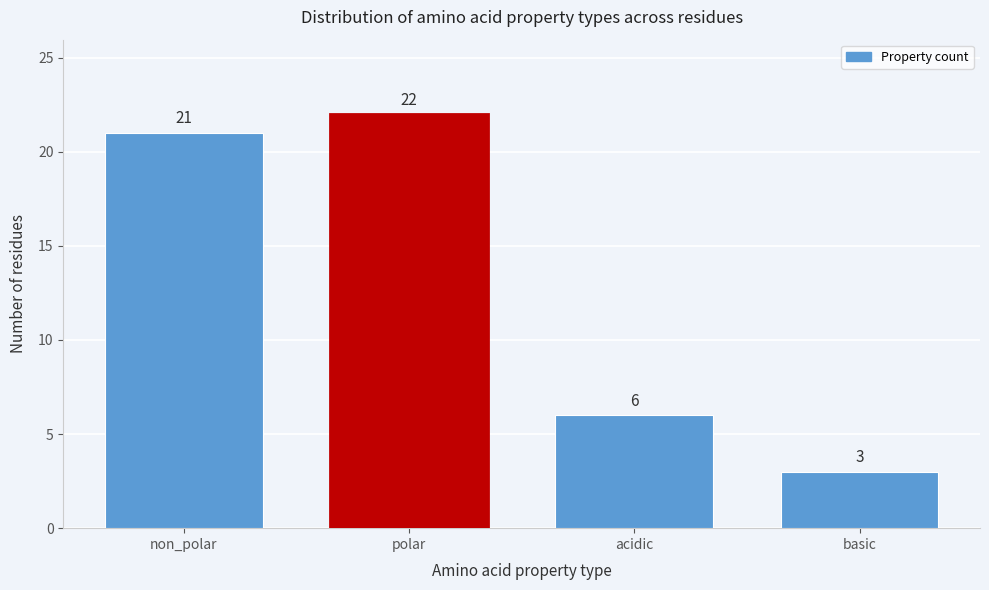

Reading right to left, list all the values displayed in this chart.

3	6	22	21